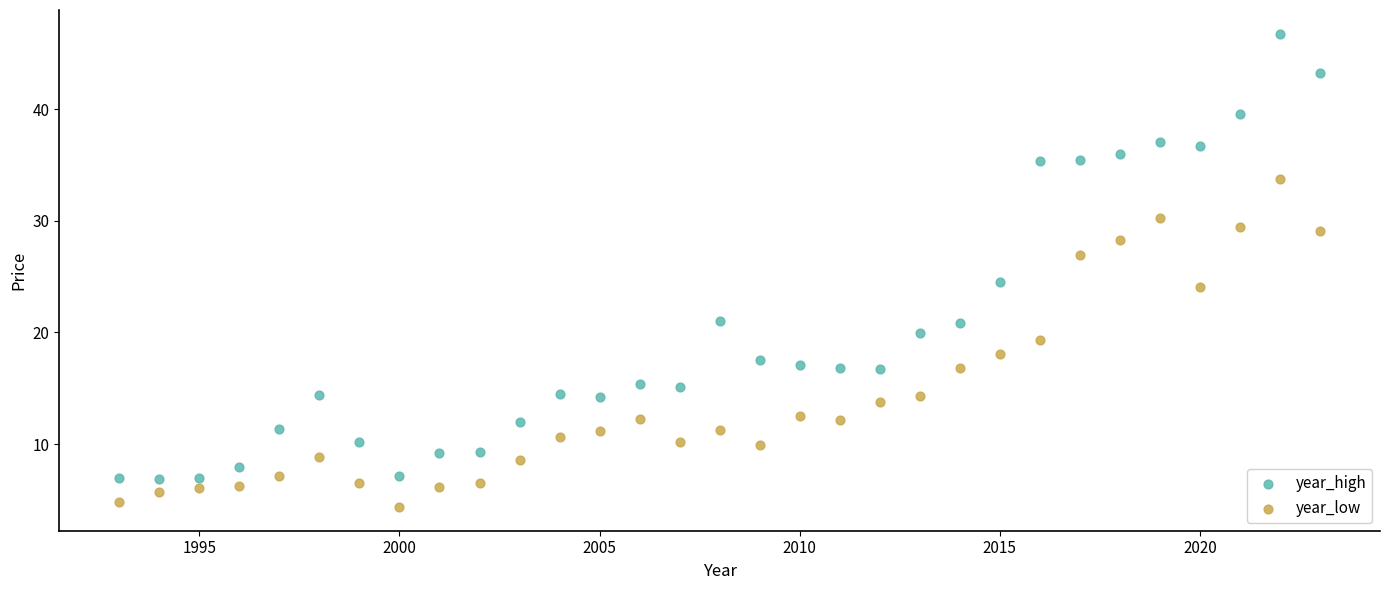

Which series reaches the maximum Y coordinate?

year_high